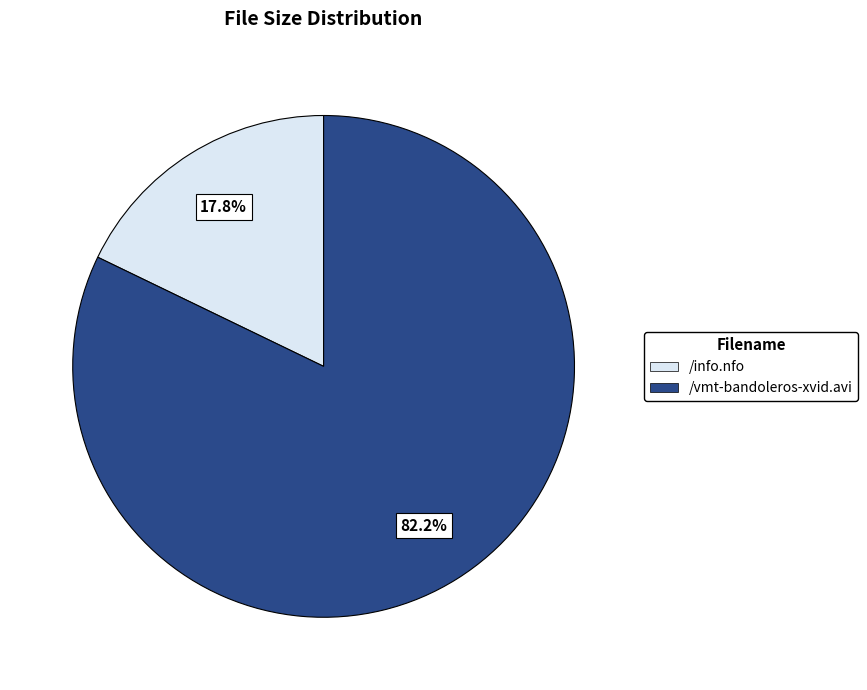

What percentage do /info.nfo and /vmt-bandoleros-xvid.avi together represent?

100.0%